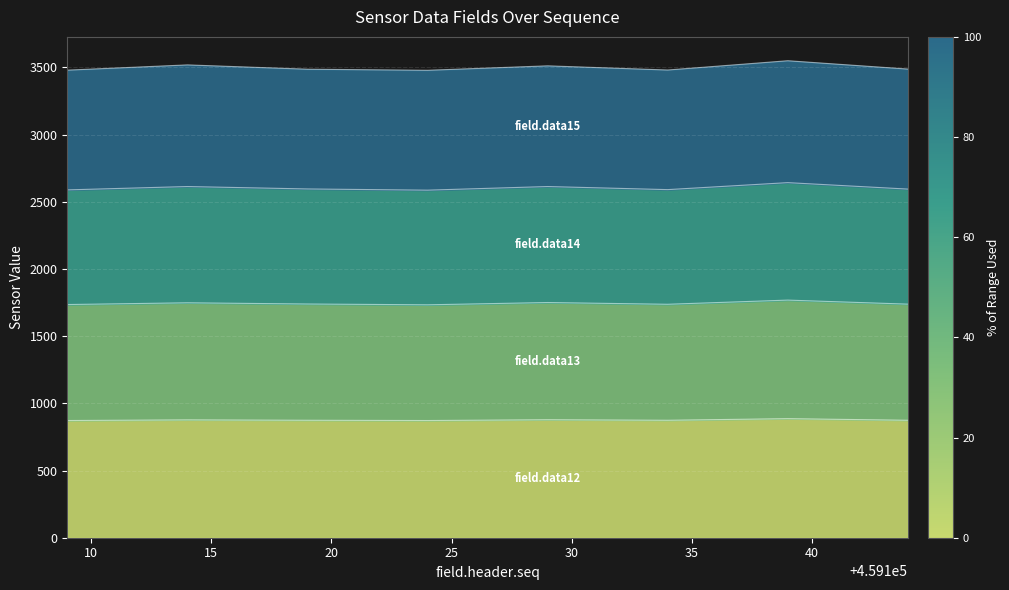

Does the chart display data point markers on the line(s)?

No